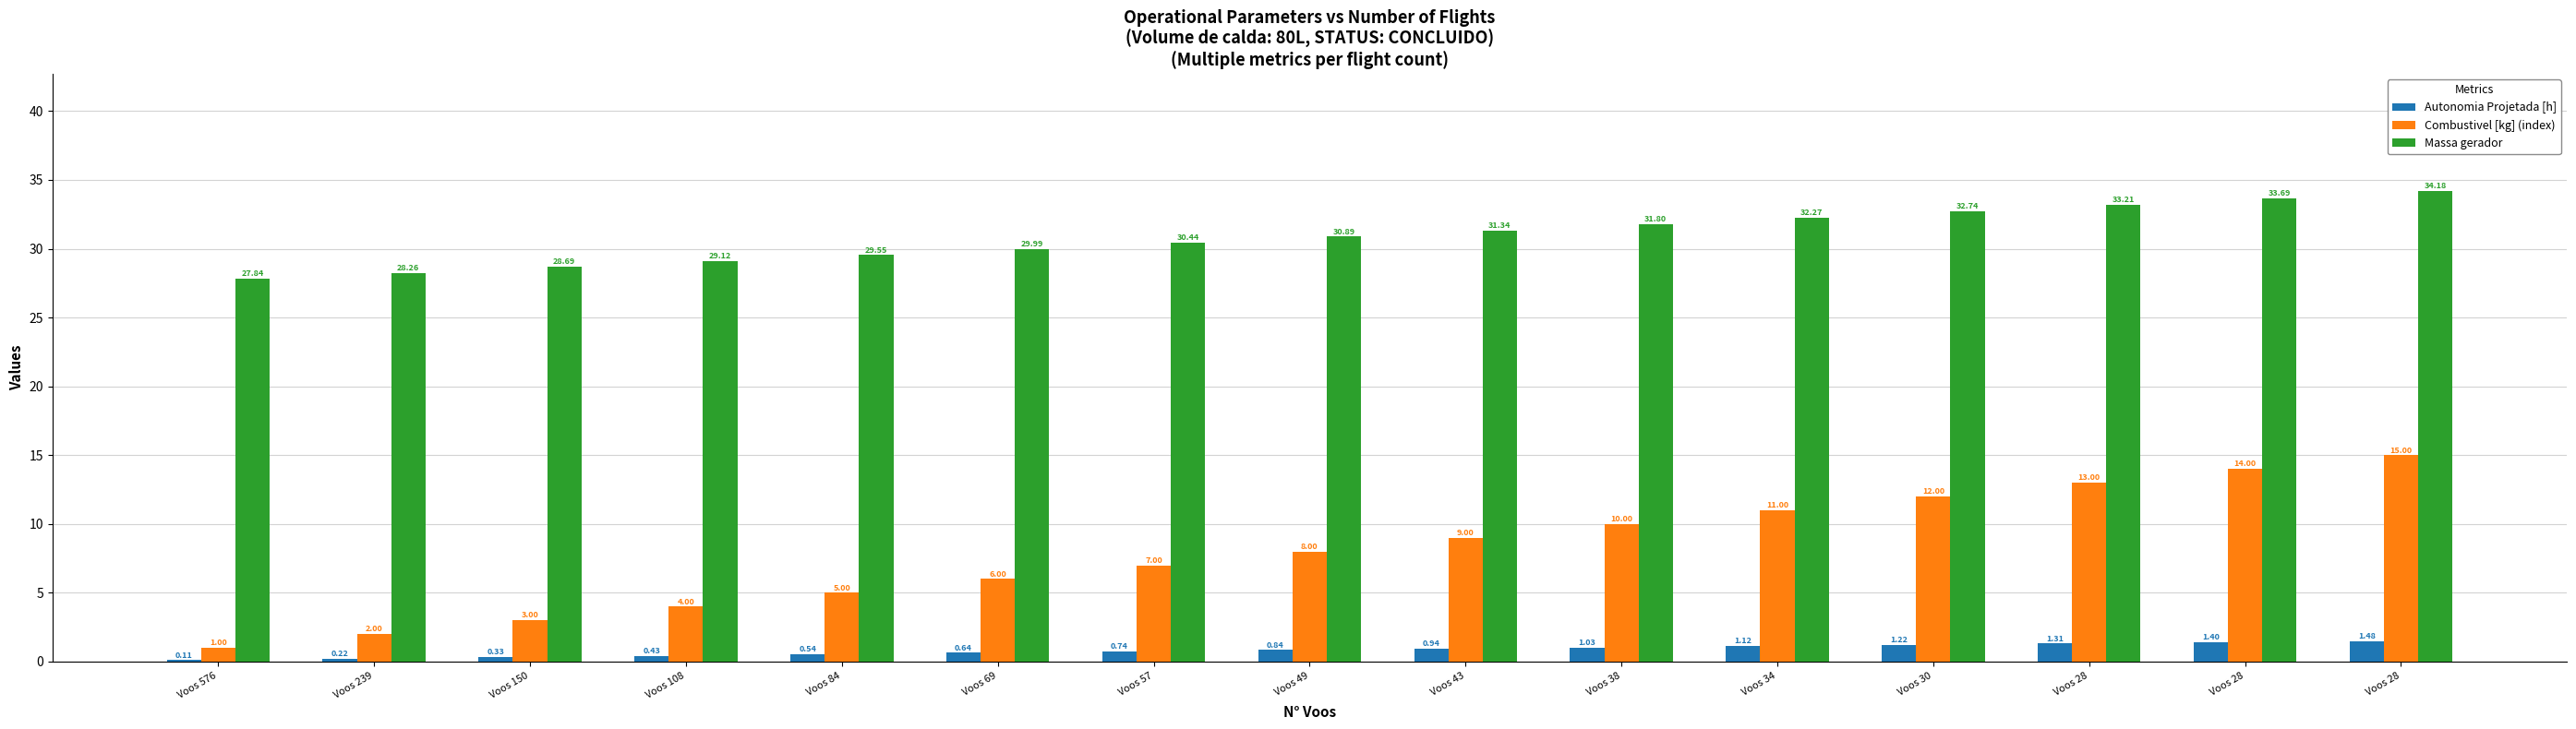

Reading right to left, list all the values displayed in this chart.

Autonomia Projetada [h]: 1.5	1.4	1.3	1.2	1.1	1.0	0.9	0.8	0.7	0.6	0.5	0.4	0.3	0.2	0.1
Combustivel [kg] (index): 15.0	14.0	13.0	12.0	11.0	10.0	9.0	8.0	7.0	6.0	5.0	4.0	3.0	2.0	1.0
Massa gerador: 34.2	33.7	33.2	32.7	32.3	31.8	31.3	30.9	30.4	30.0	29.6	29.1	28.7	28.3	27.8